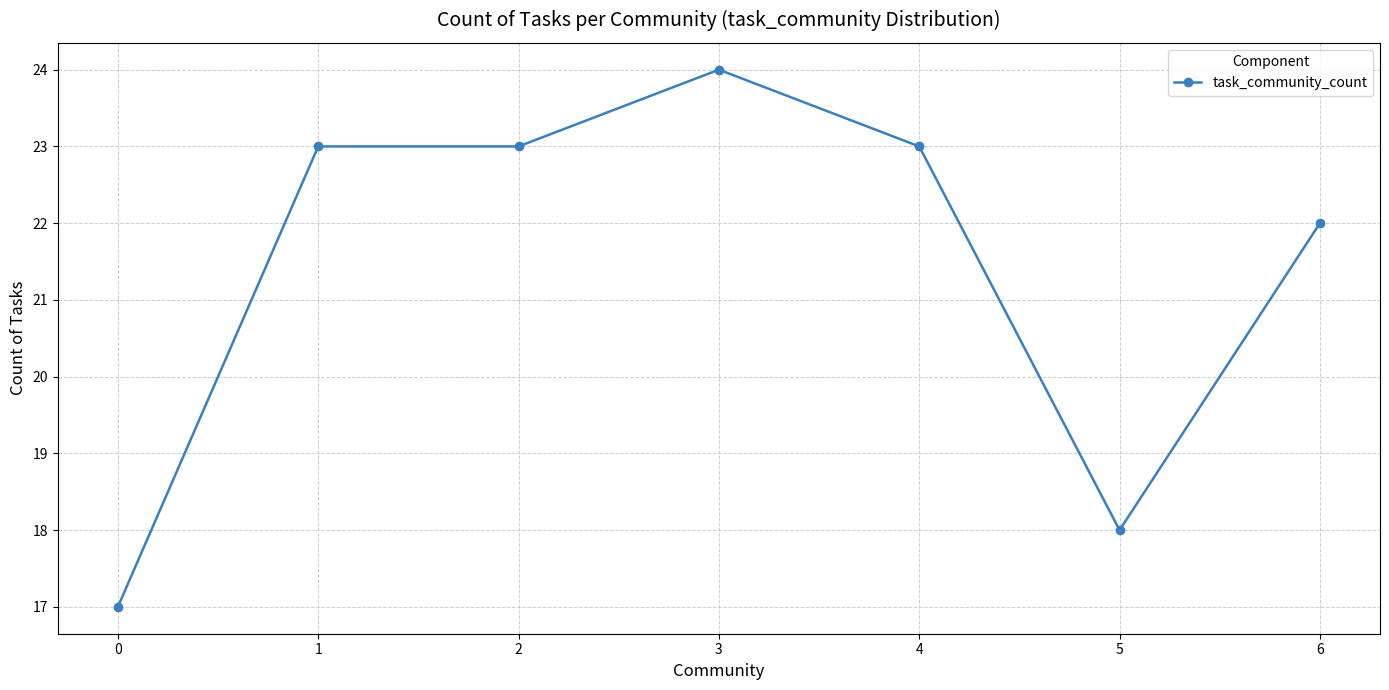

The value at 1 is 23. True or false?

True